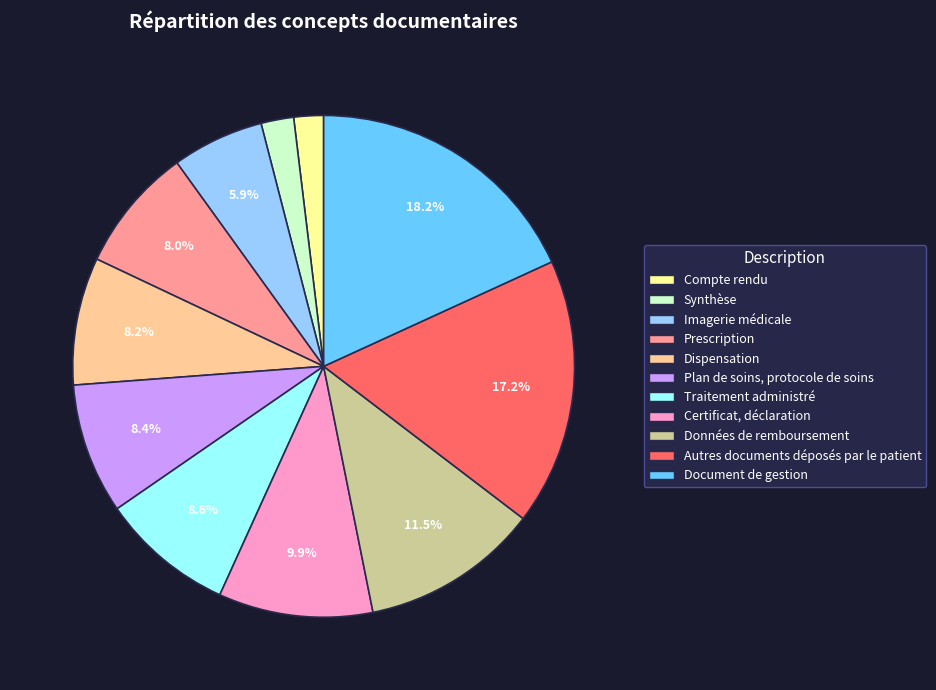

What is the ratio of the value at Synthèse to the value at Prescription?

0.3